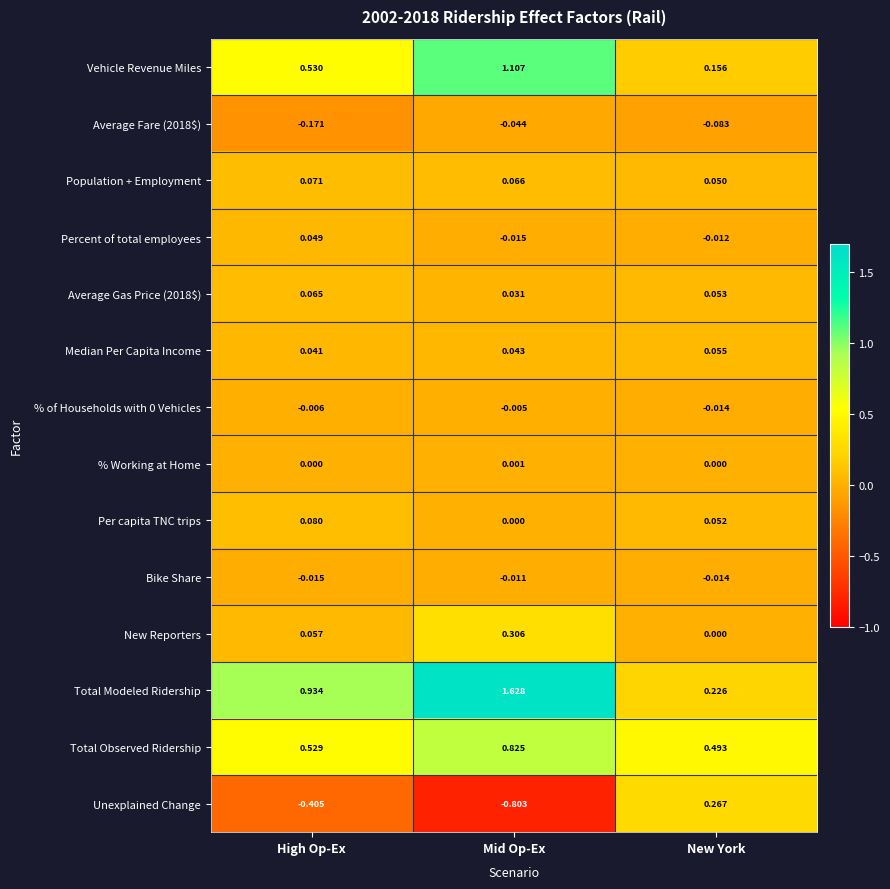

Rank the categories by Percent of total employees value from highest to lowest.

High Op-Ex, New York, Mid Op-Ex